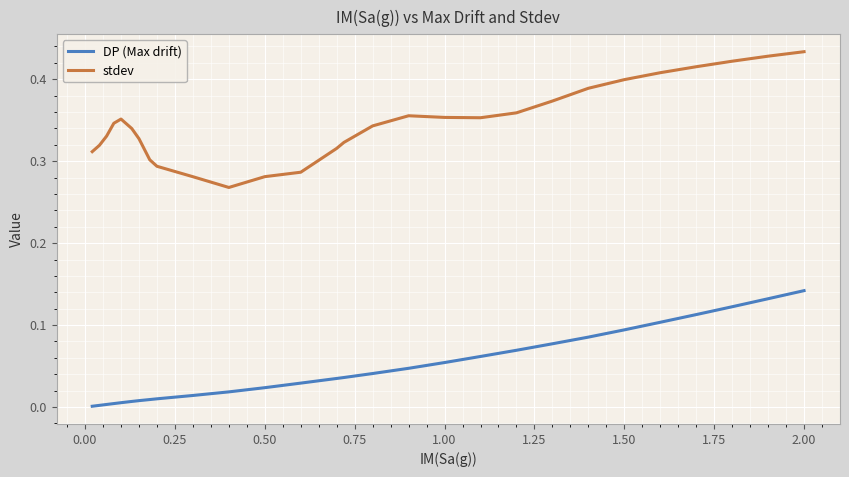

Which series has the largest range (max minus min)?

stdev